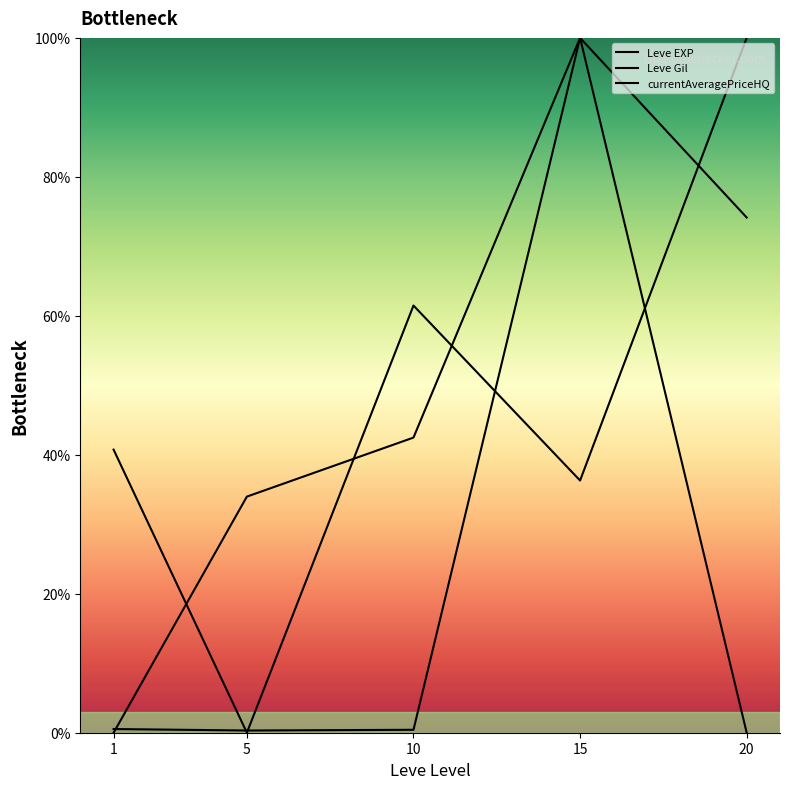

Where do currentAveragePriceHQ and Leve Gil first cross each other?

1 and 5